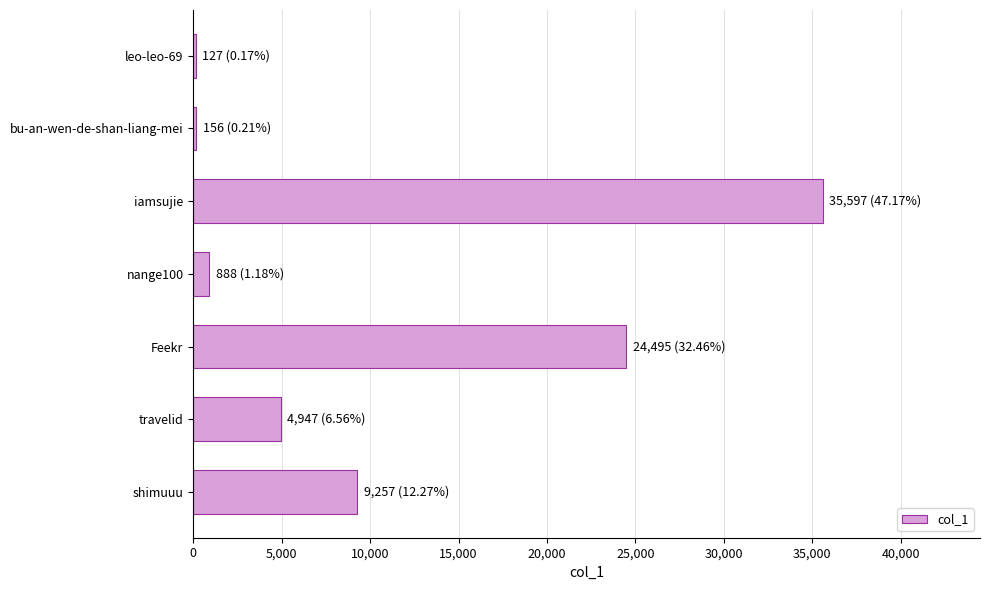

What is the sum of all values?

75467